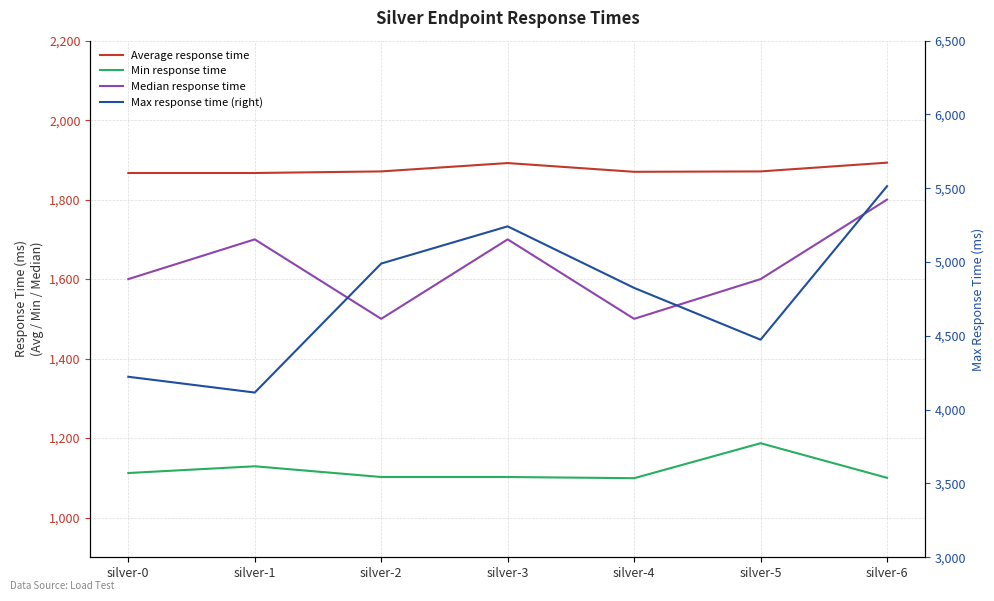

True or false: Median response time and Average response time cross at least once.

False